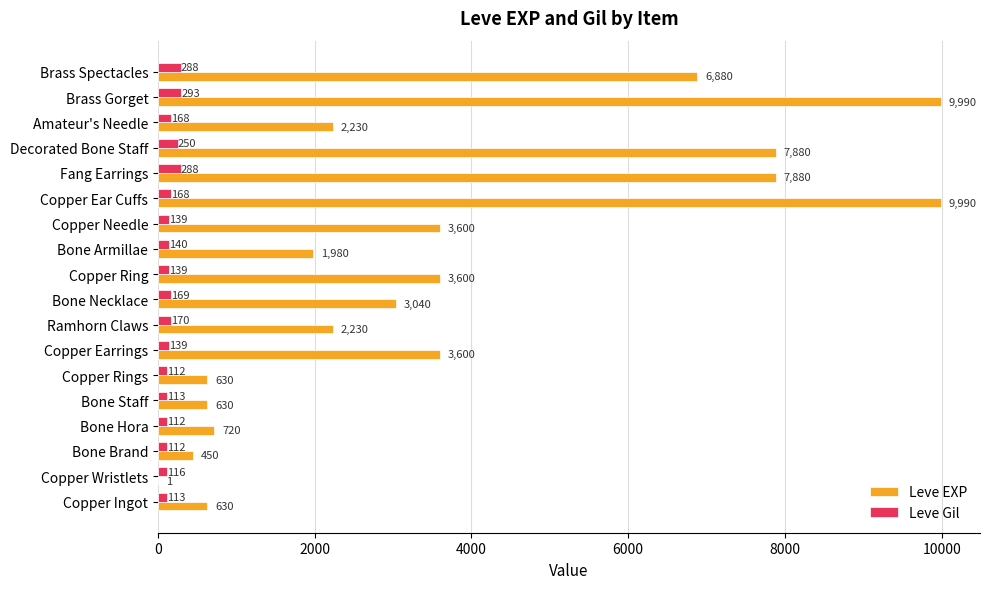

Which series changed the most between Copper Wristlets and Brass Spectacles?

Leve EXP